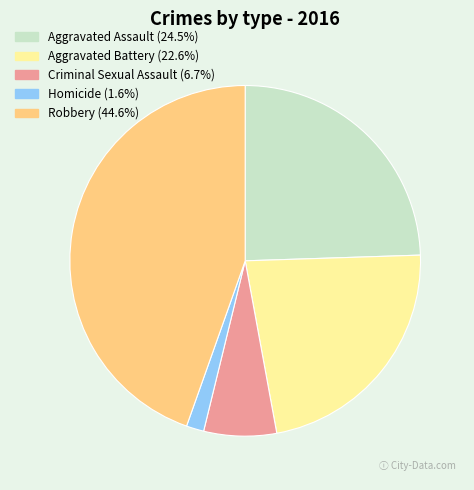

Between Criminal Sexual Assault and Homicide, which is larger?

Criminal Sexual Assault